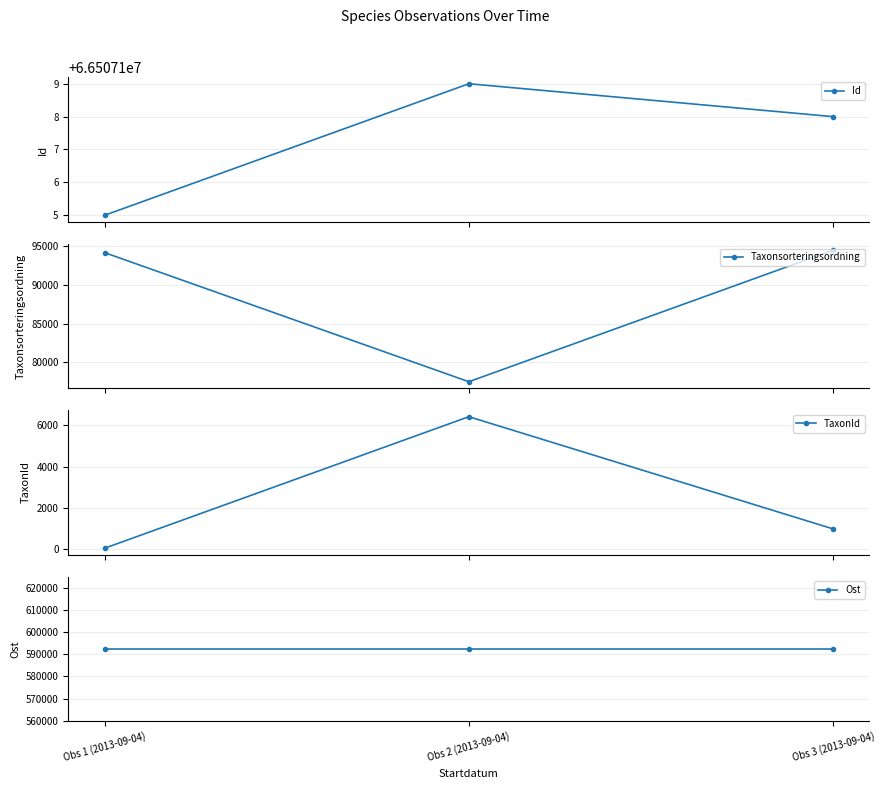

What is the average value of the TaxonId series?

2489